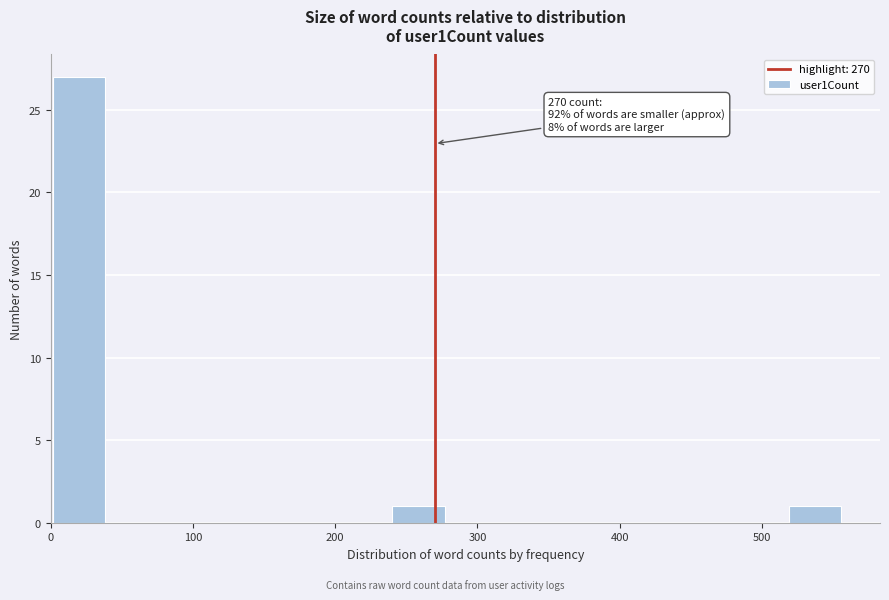

Read against the x-axis, roughly where is the centre of the tallest bar?

20